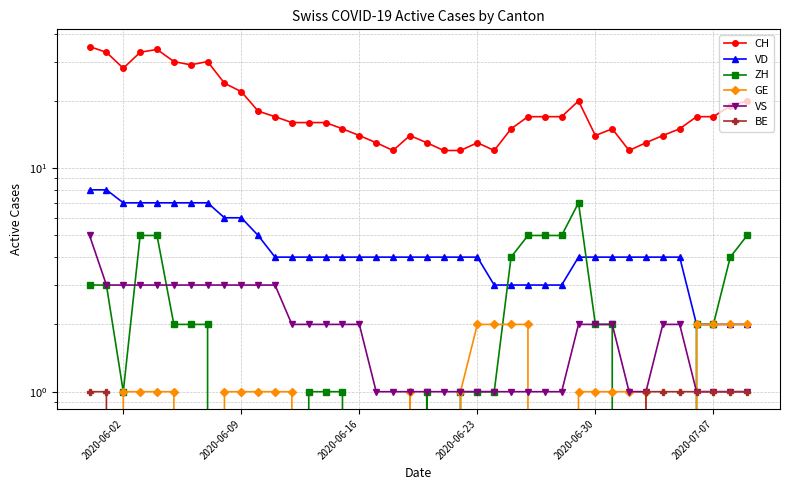

What are all the series names shown in the legend?

CH, VD, ZH, GE, VS, BE